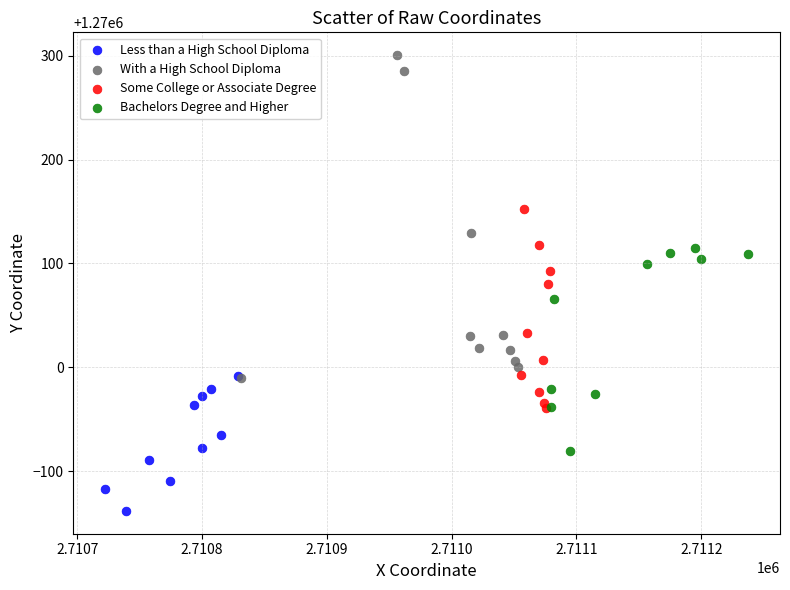

Which series has the largest Y range (max minus min)?

With a High School Diploma